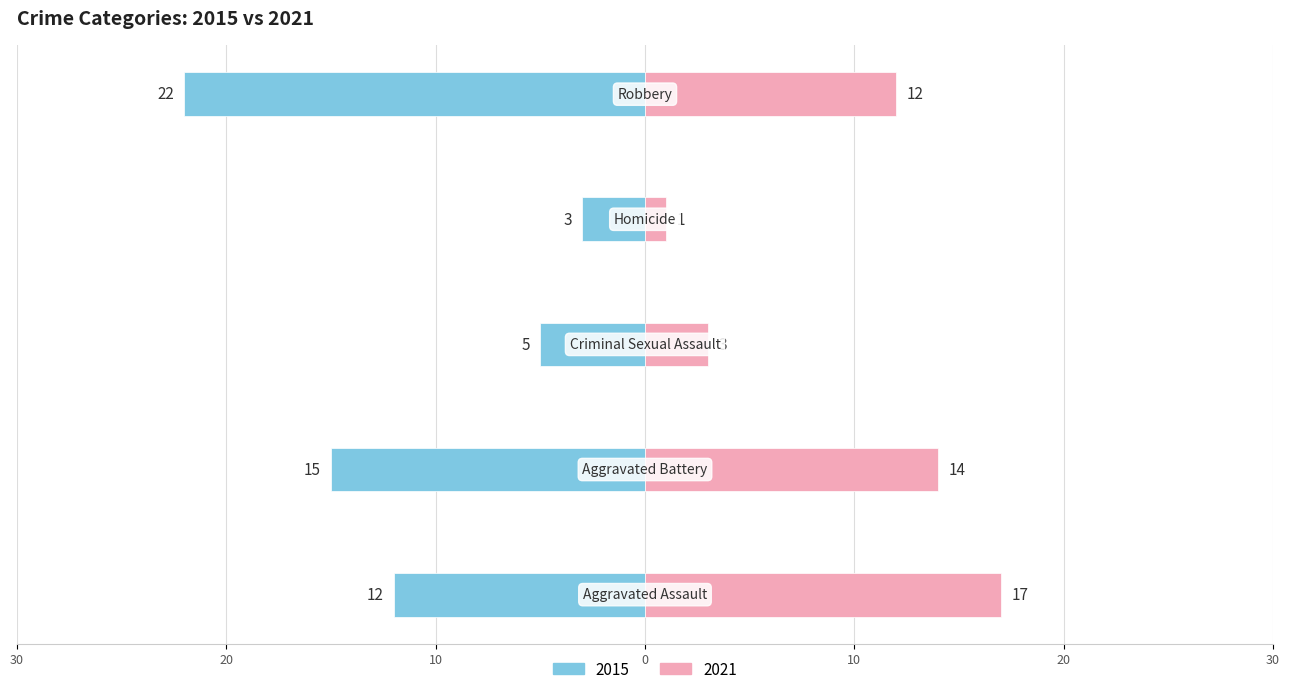

The 2015 series shows -22 at Robbery. True or false?

True